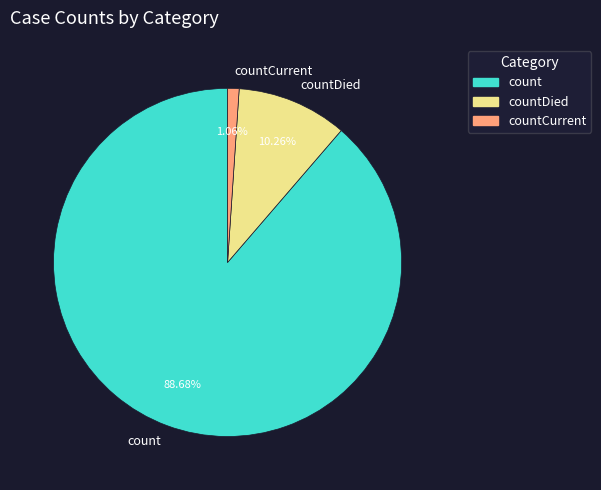

Rank the categories by value from lowest to highest.

countCurrent, countDied, count